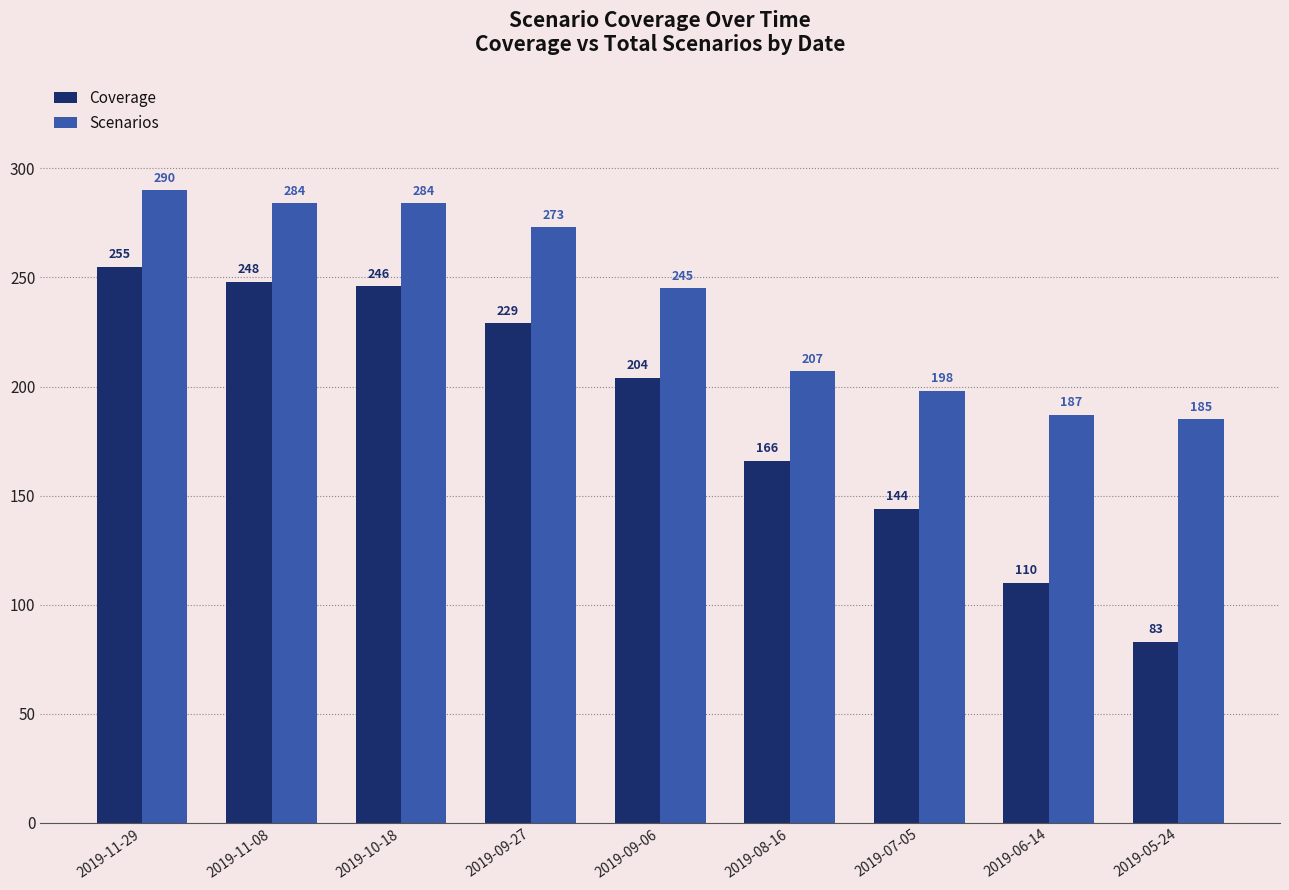

What position from the left is 2019-09-27?

4